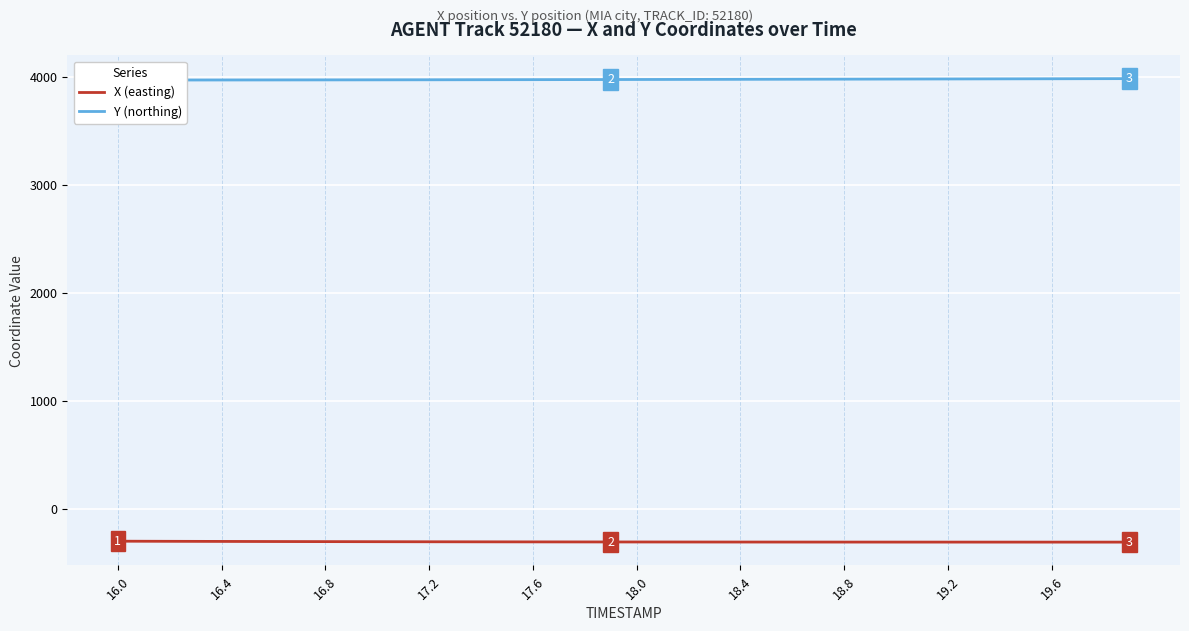

What is the highest value of the X (easting) series?

-297.5